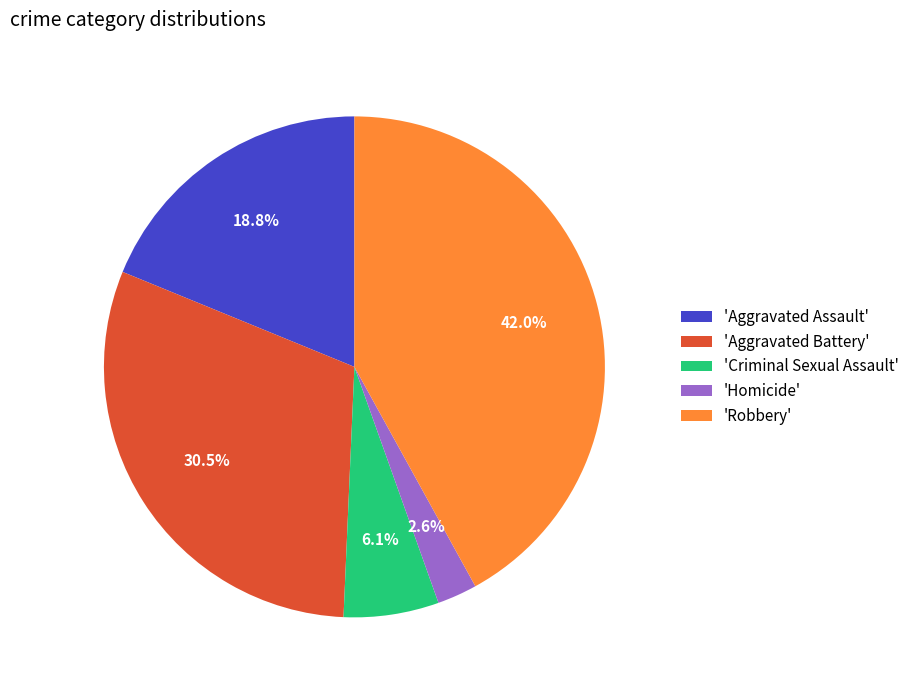

Which category has the biggest portion of the pie?

'Robbery'